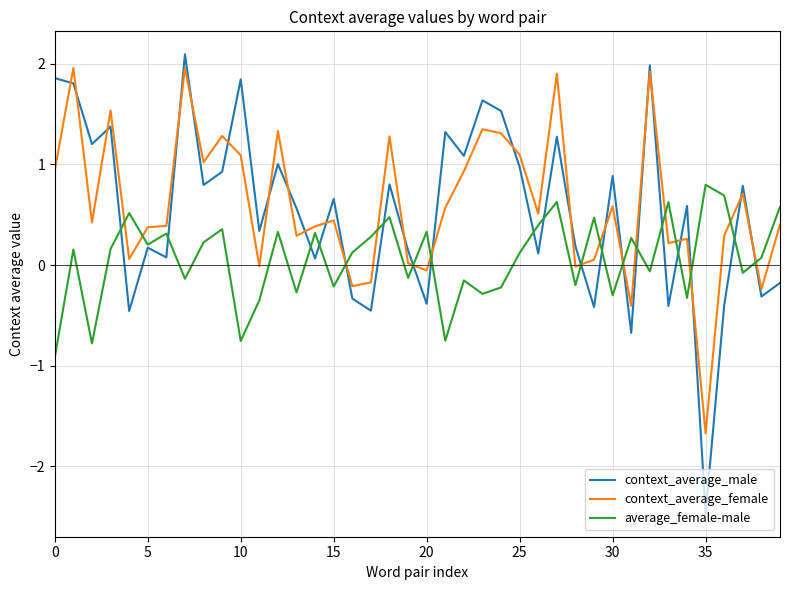

After their last crossing, which series has the higher values: context_average_male or context_average_female?

context_average_female